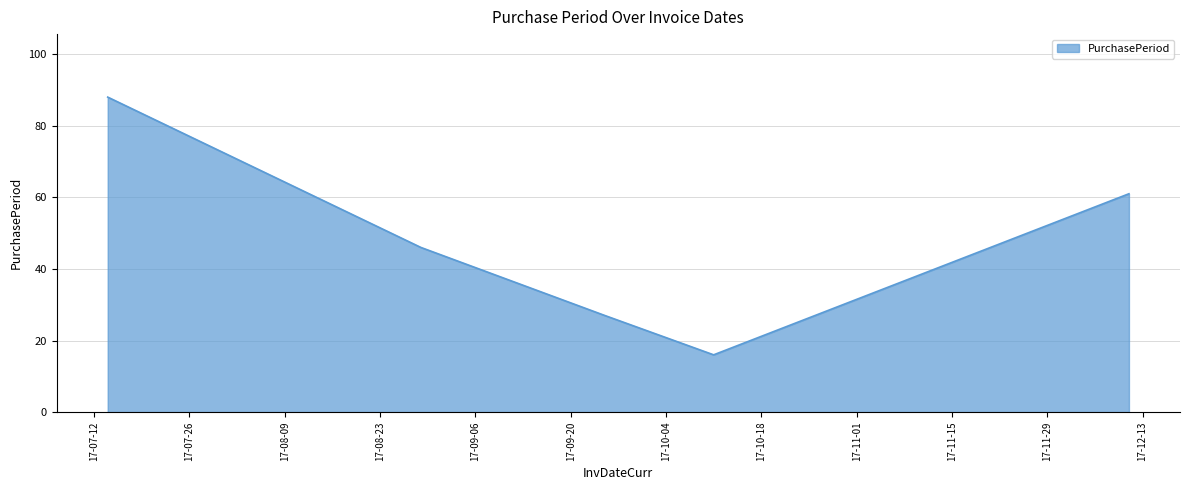

Reading left to right, transcribe all the data shown in this chart.

88	46	27	16	61